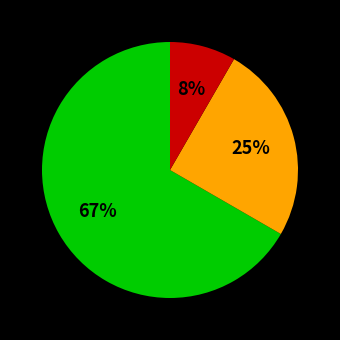

To the nearest percent, what is the average slice percentage?

33%